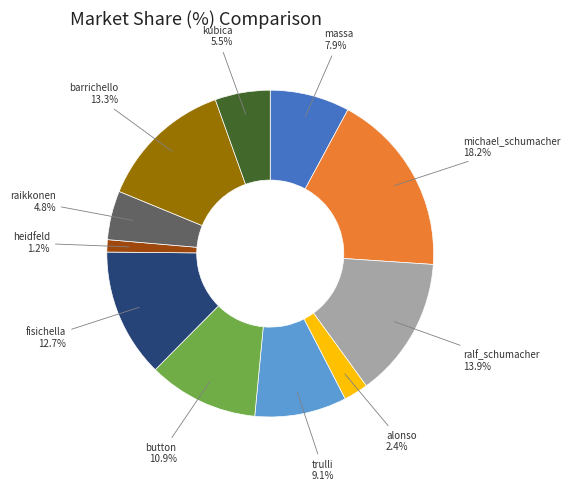

Does any single category account for the majority?

No